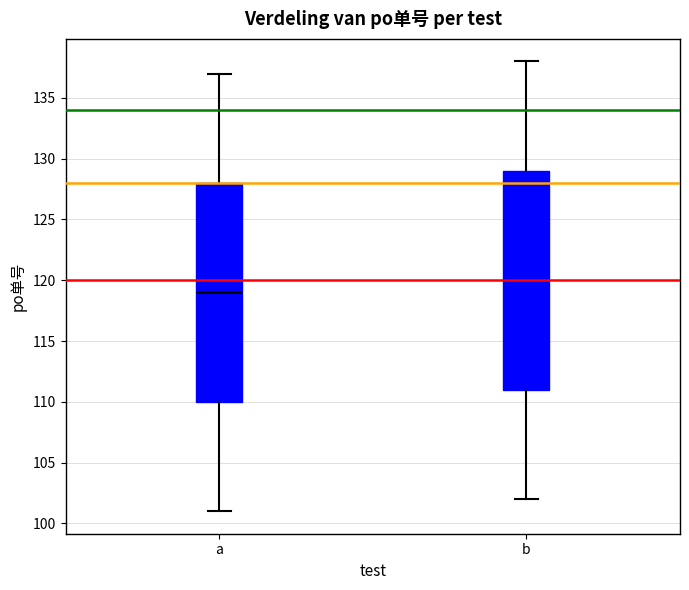

Reading left to right, transcribe this box plot: for each box, give where its median line is, the range the box spans, and where its two whiskers end, as read against the y-axis. The values are not printed on the chart, so give them approximately, as read against the axis.

a: median 119, box 110 to 128, whiskers 101 to 137
b: median 120, box 111 to 129, whiskers 102 to 138